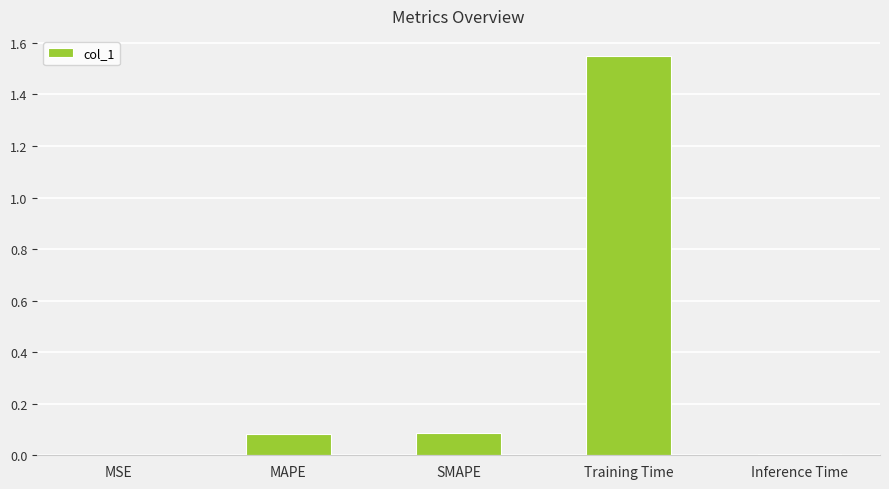

What is the sum of all values?

1.7